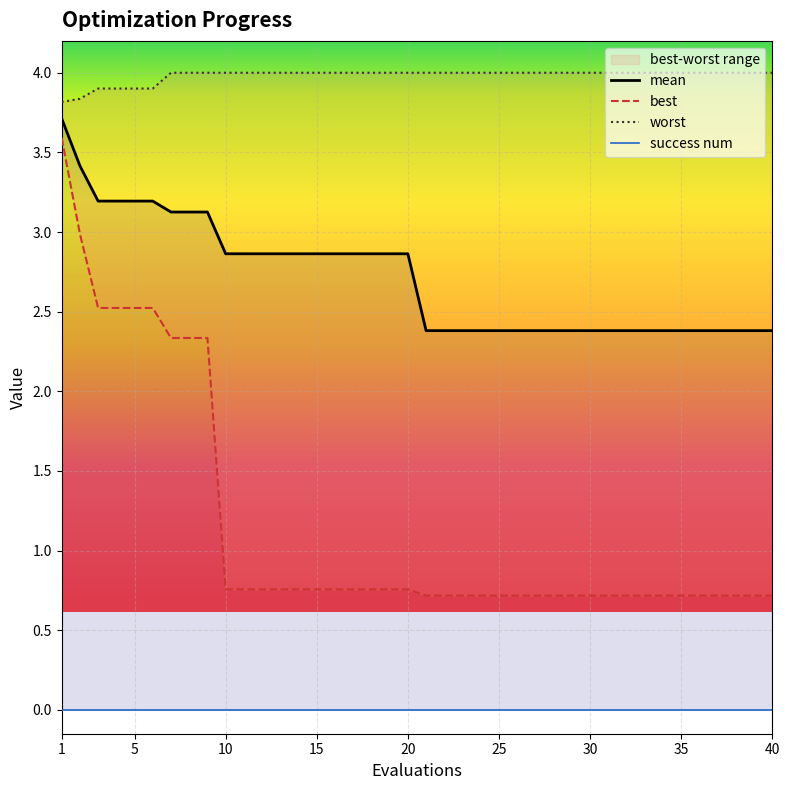

At which category is the sum across all series the highest?

1